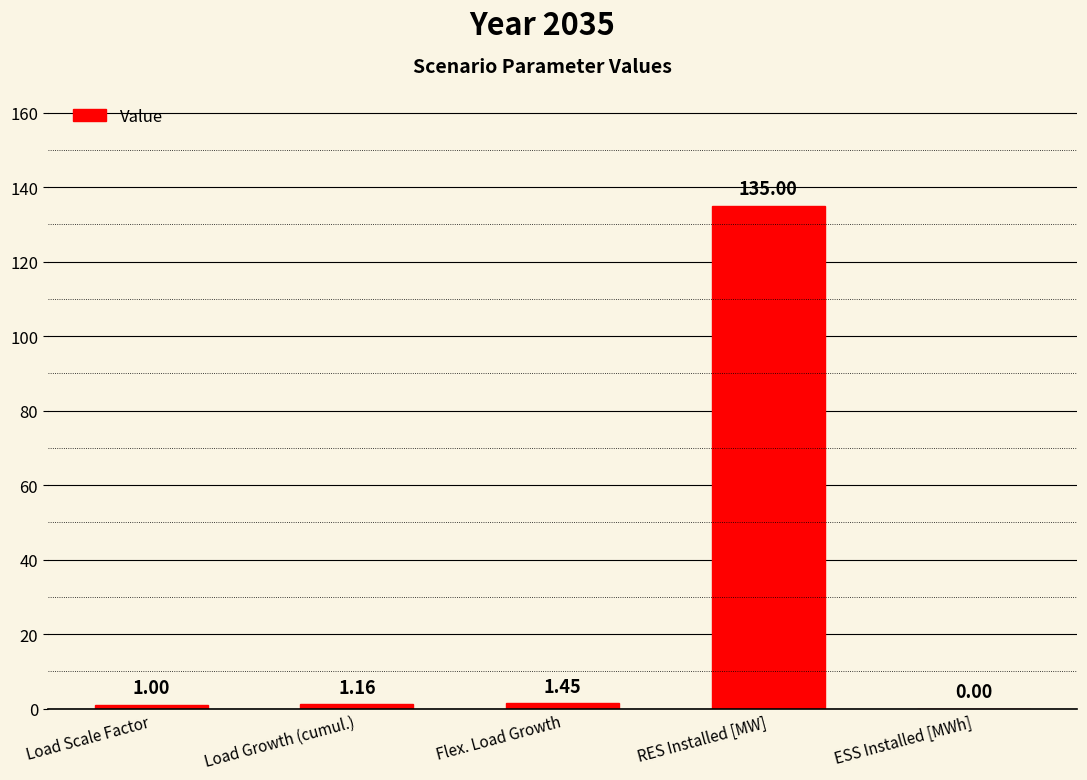

What is the sum of all values?

138.6